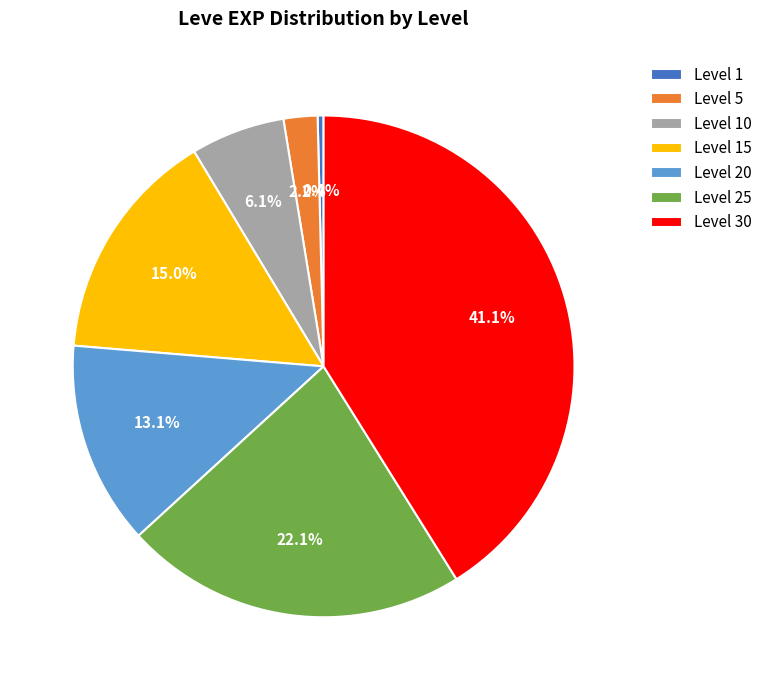

Is the sum of Level 5 and Level 30 greater than half?

No